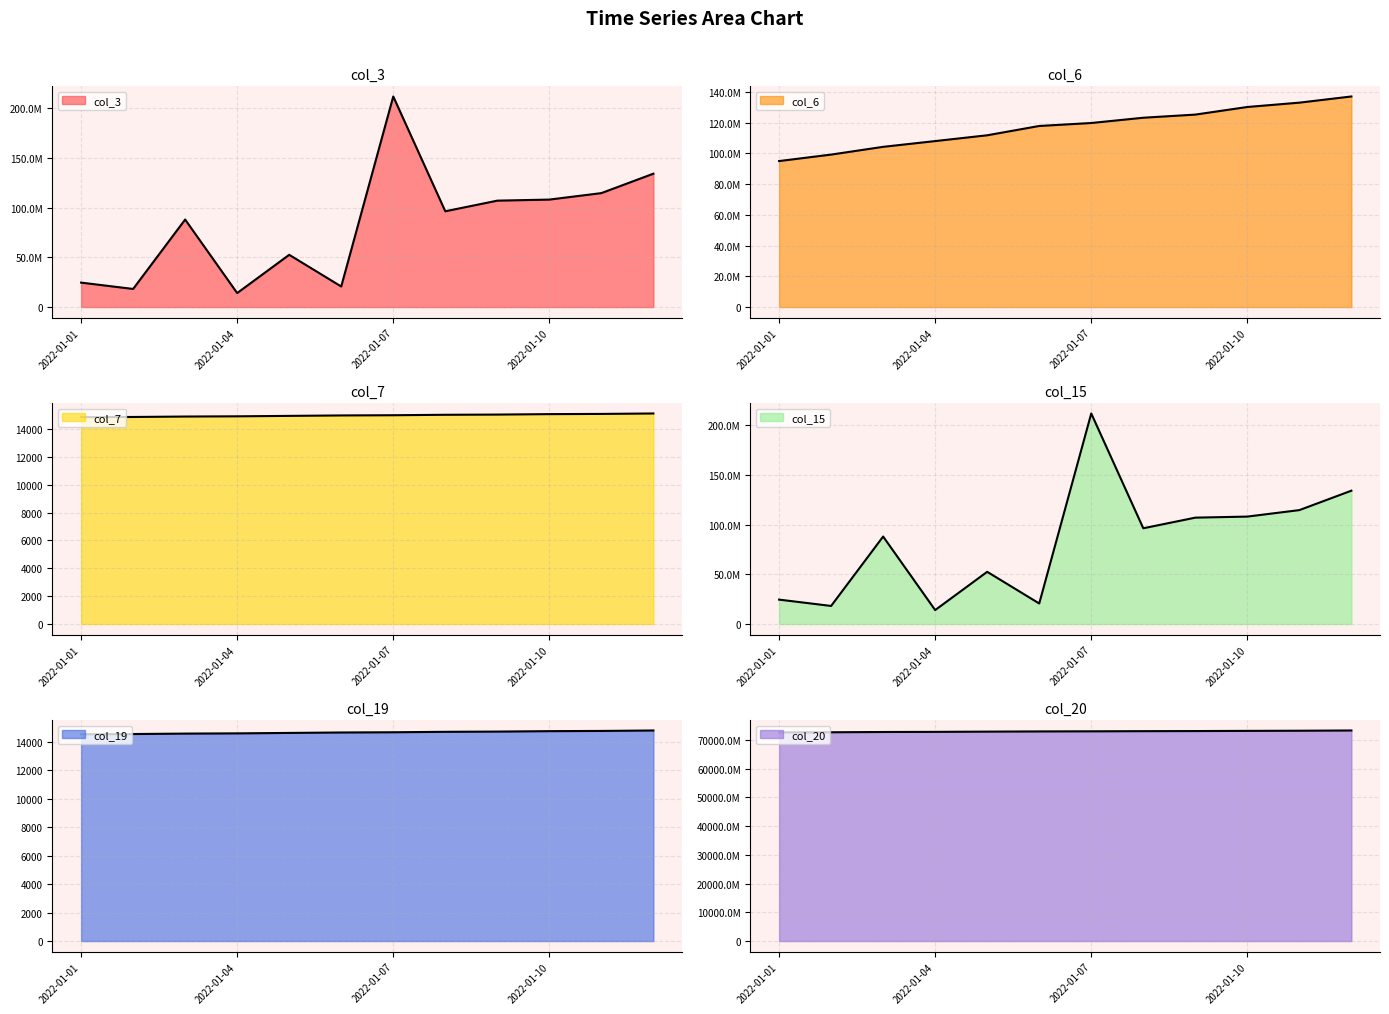

At which label is col_6 closest to 116023534?

2022-01-06